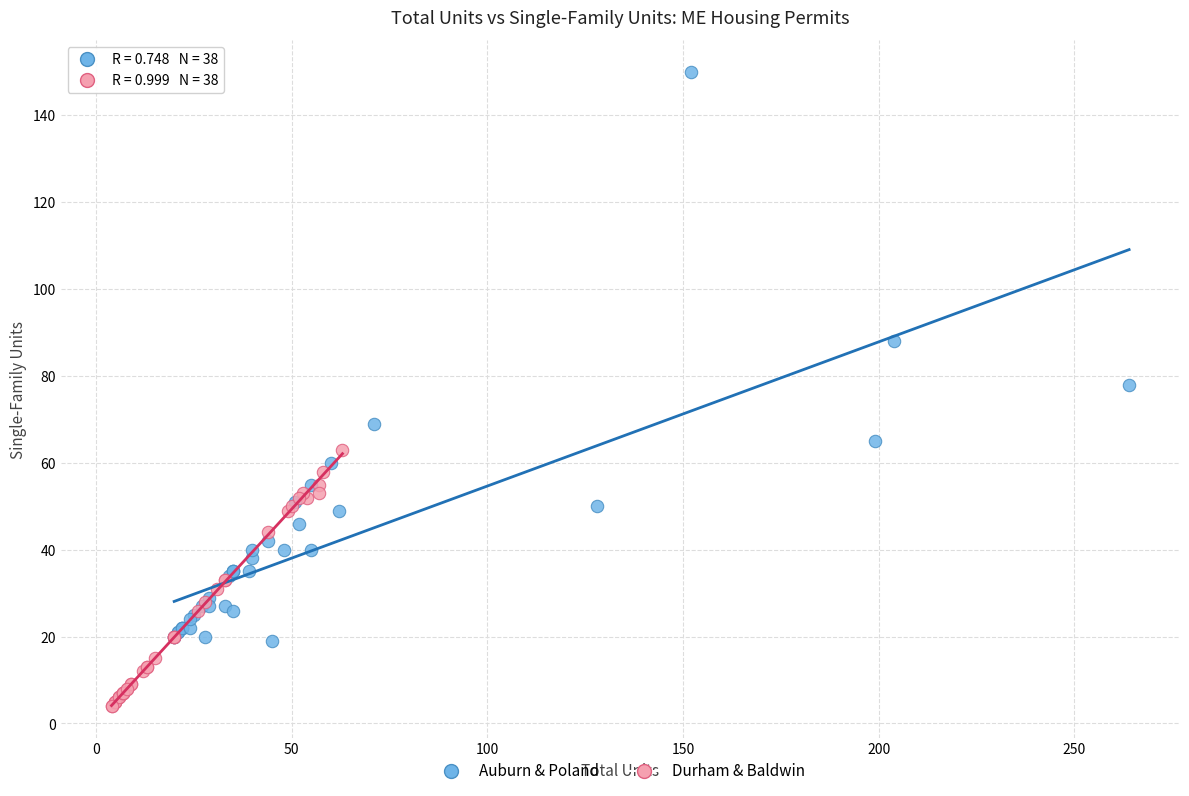

Which series has the widest spread of Y values?

Auburn & Poland